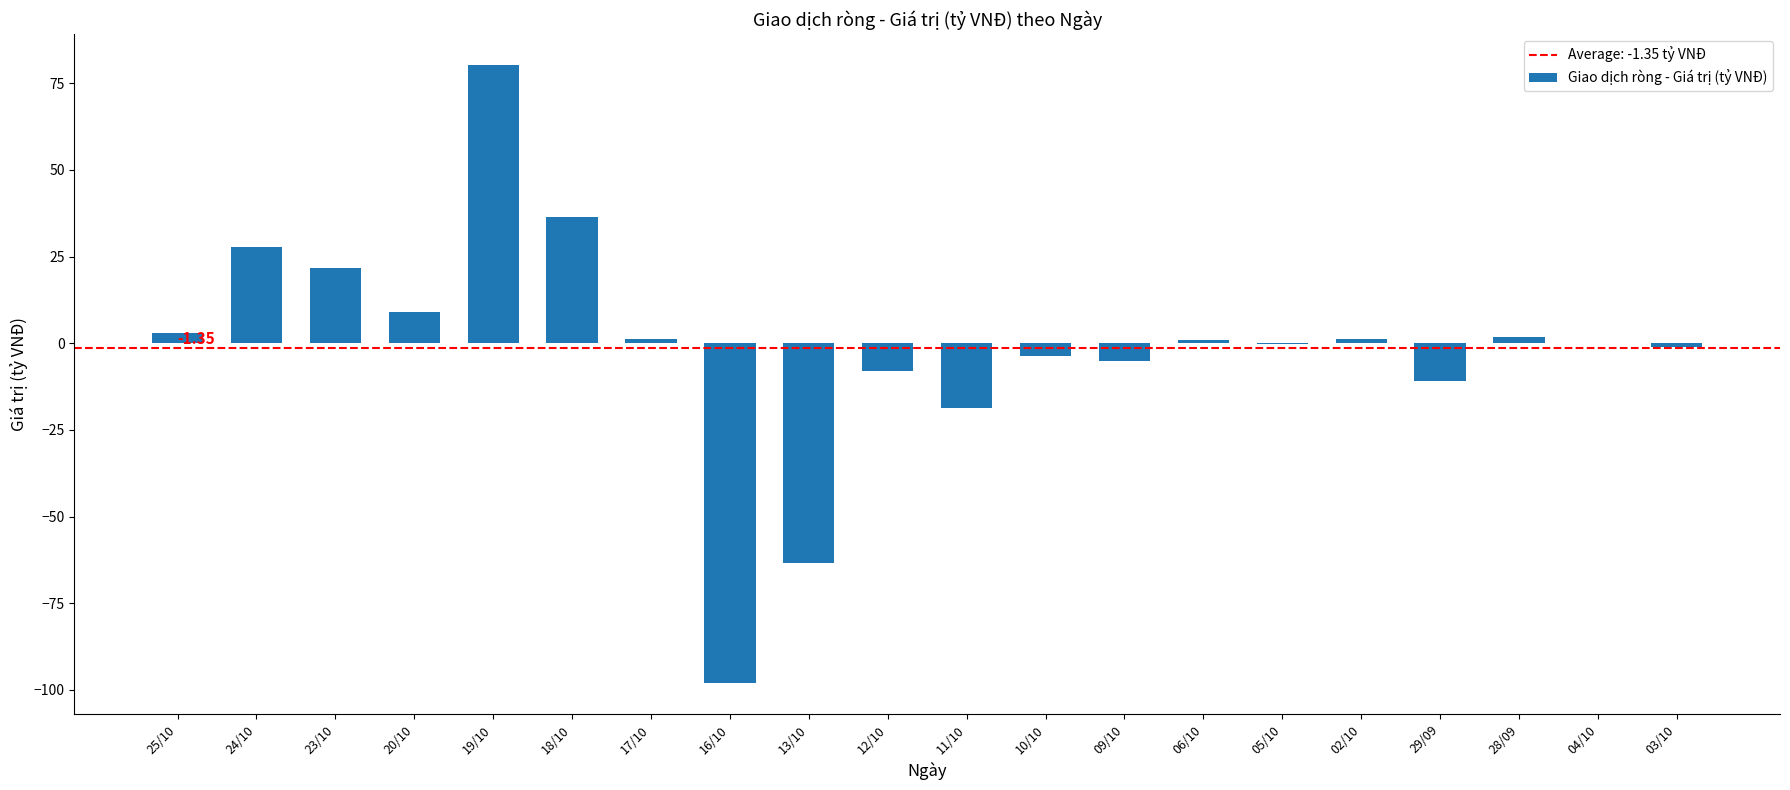

How many categories are shown in the chart?

20